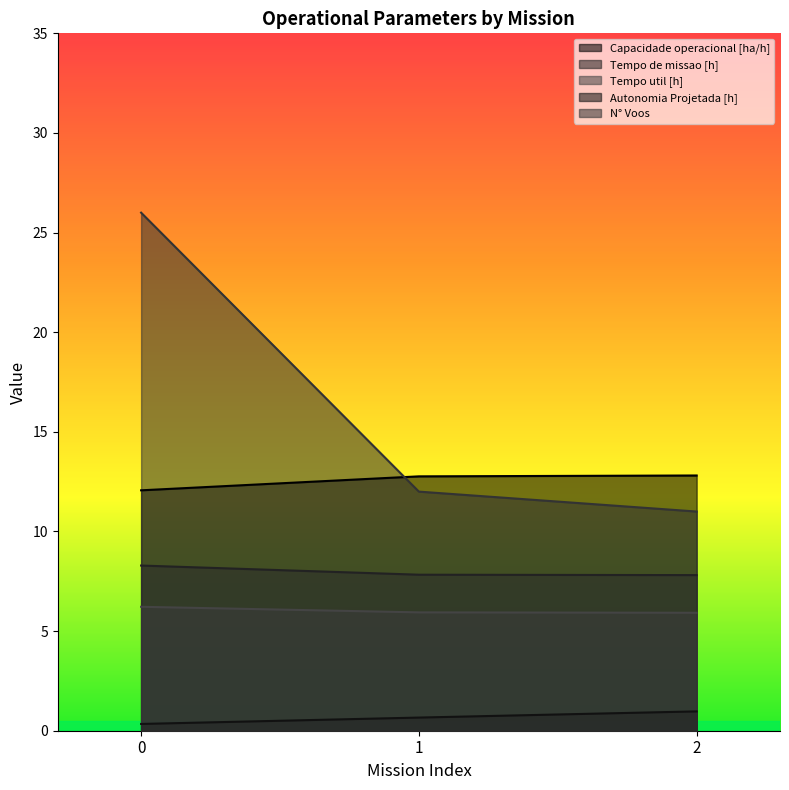

Count the Tempo util [h] values in the range 5 to 6.

2